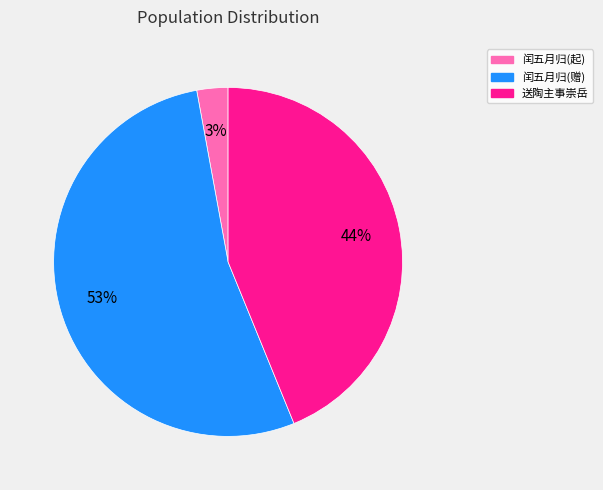

Does any single category account for the majority?

Yes